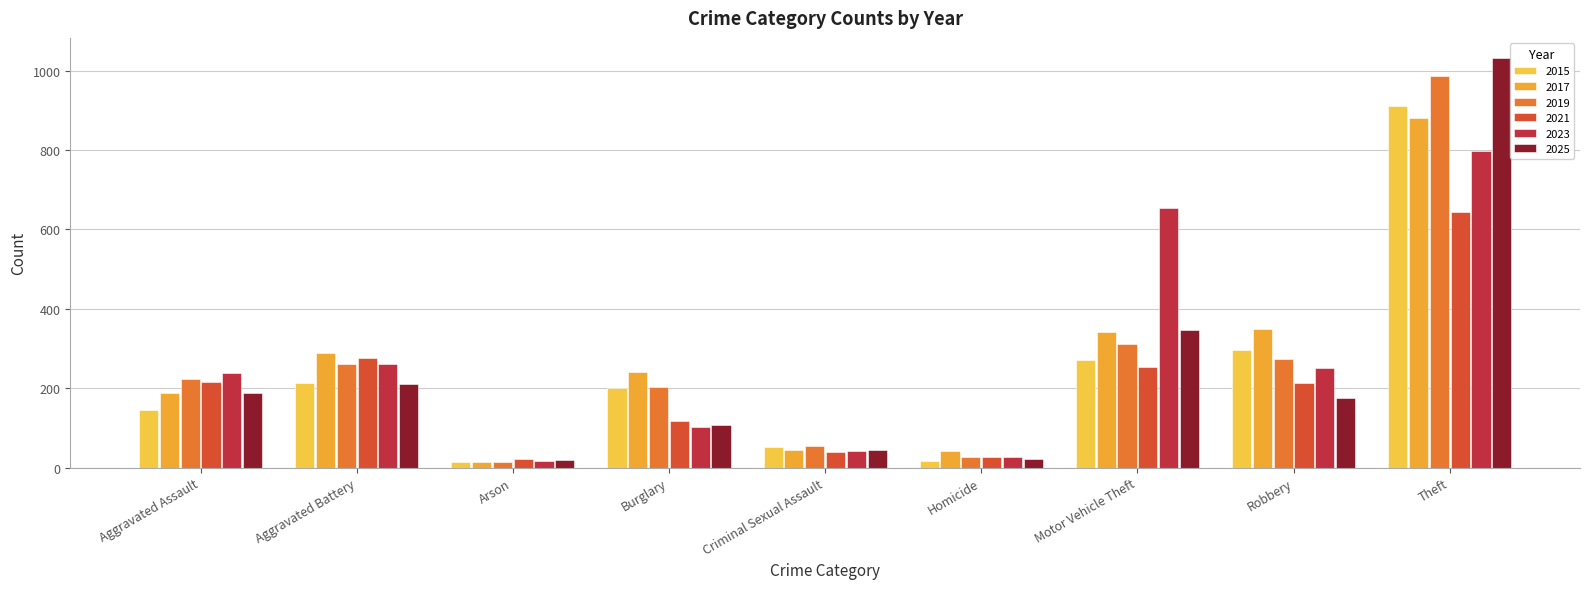

What is the greatest value displayed?

1031